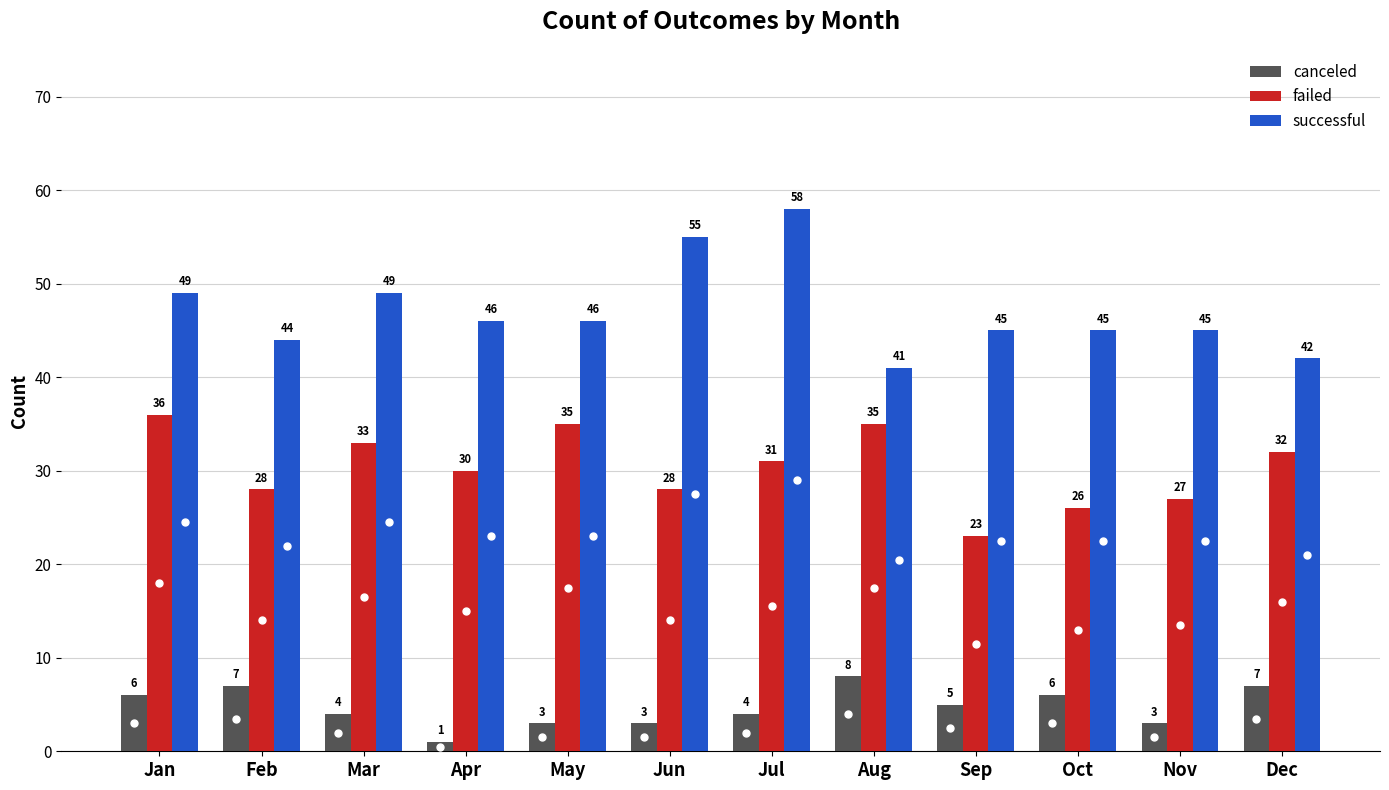

How many values in the successful series are below 46?

6